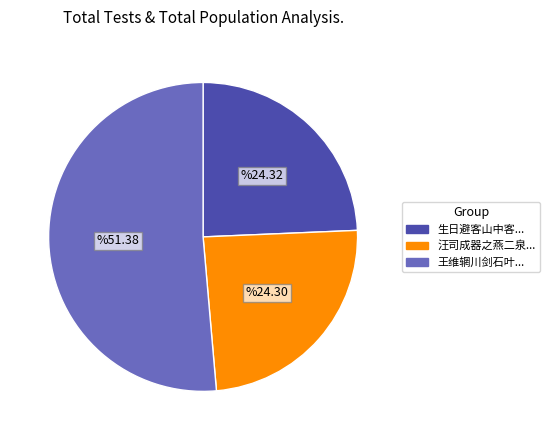

Is there a majority slice in this chart?

Yes